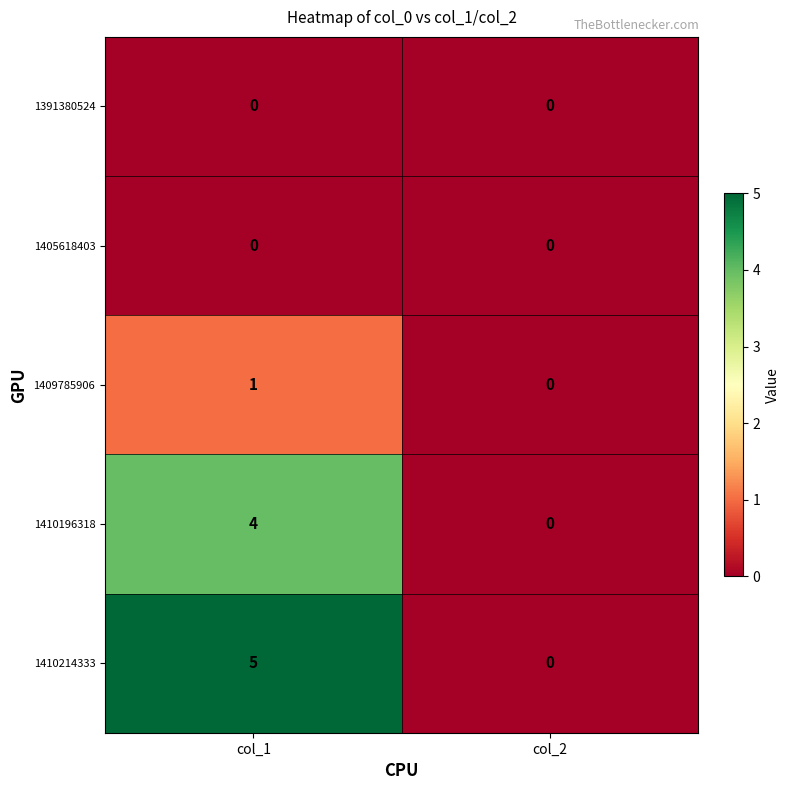

Reading left to right, list all the values displayed in this chart.

1391380524: col_1=0	col_2=0
1405618403: col_1=0	col_2=0
1409785906: col_1=1	col_2=0
1410196318: col_1=4	col_2=0
1410214333: col_1=5	col_2=0